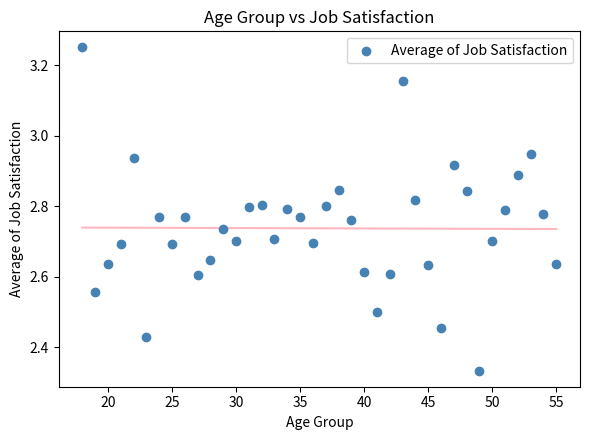

What is the range of Y values (max minus min)?

0.9